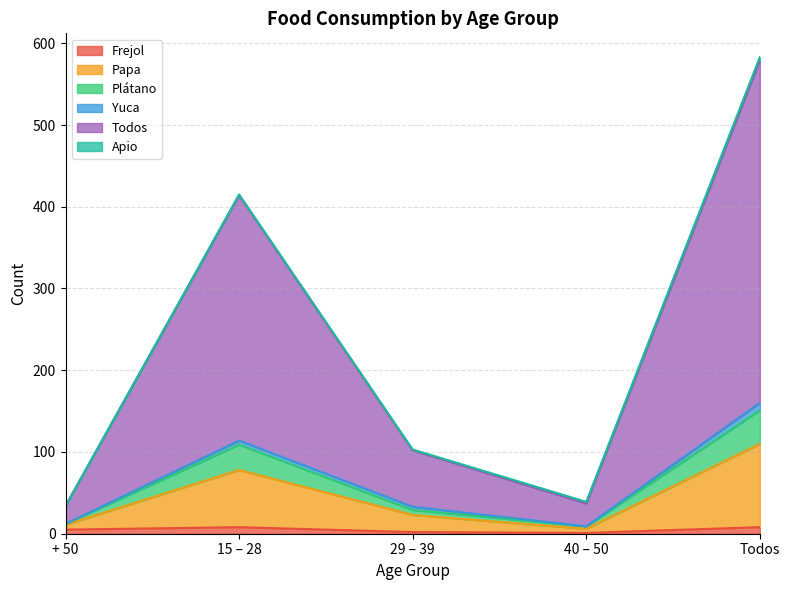

At which category does Frejol reach its first local valley?

40 – 50